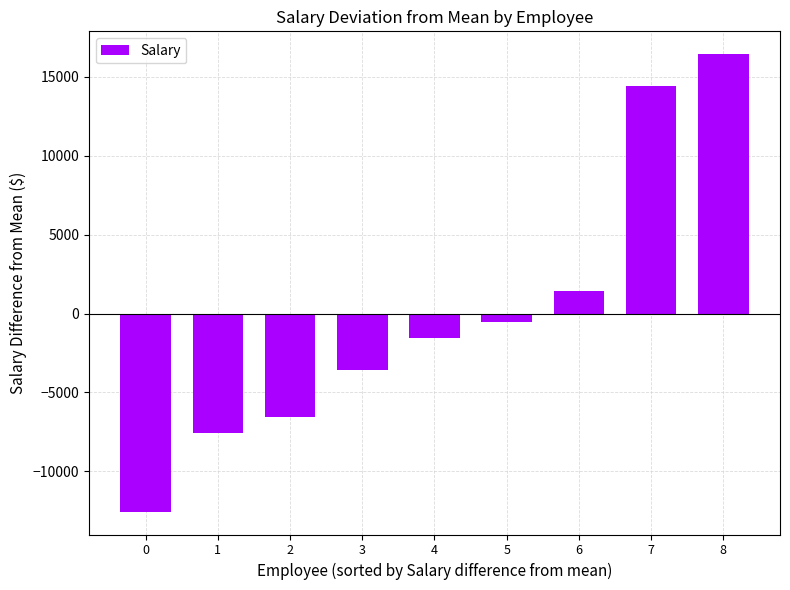

Are the bars grouped side by side (vs. stacked)?

No